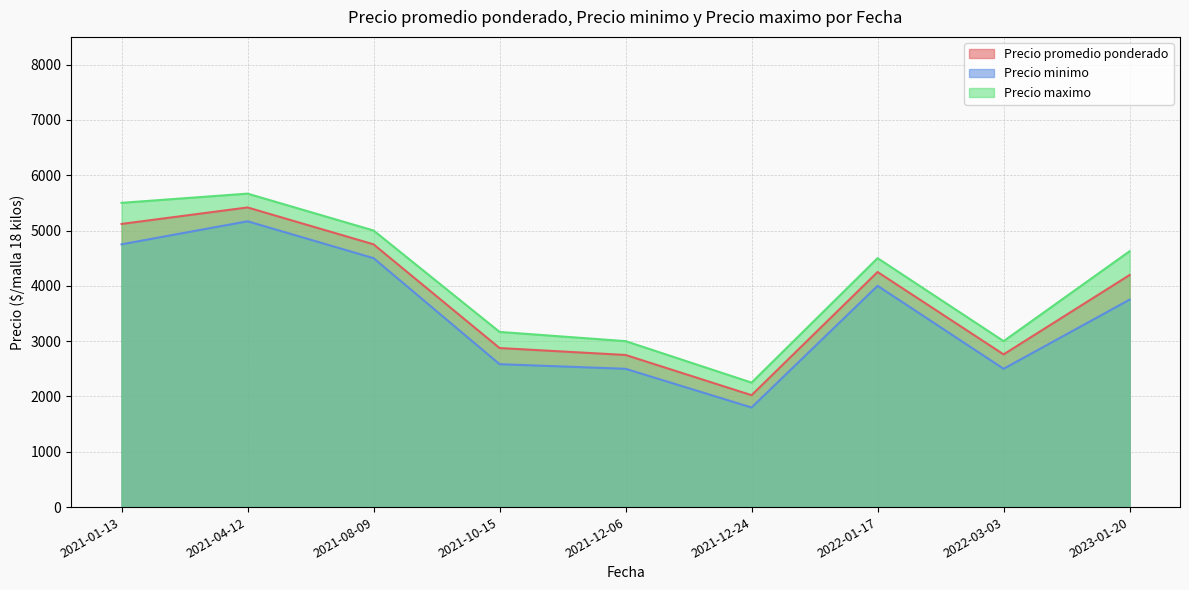

What is the maximum value for Precio promedio ponderado?

5416.7